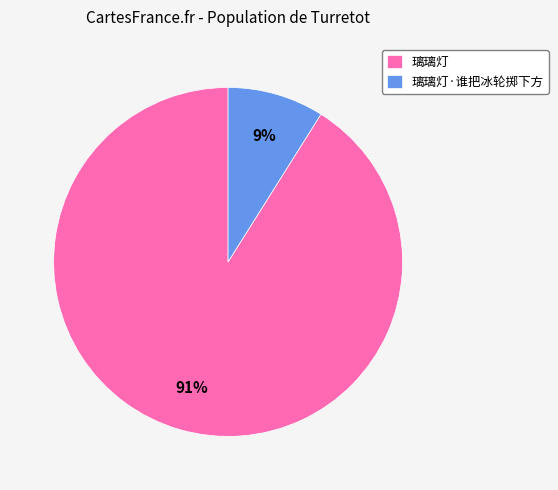

Which category has the biggest portion of the pie?

璃璃灯